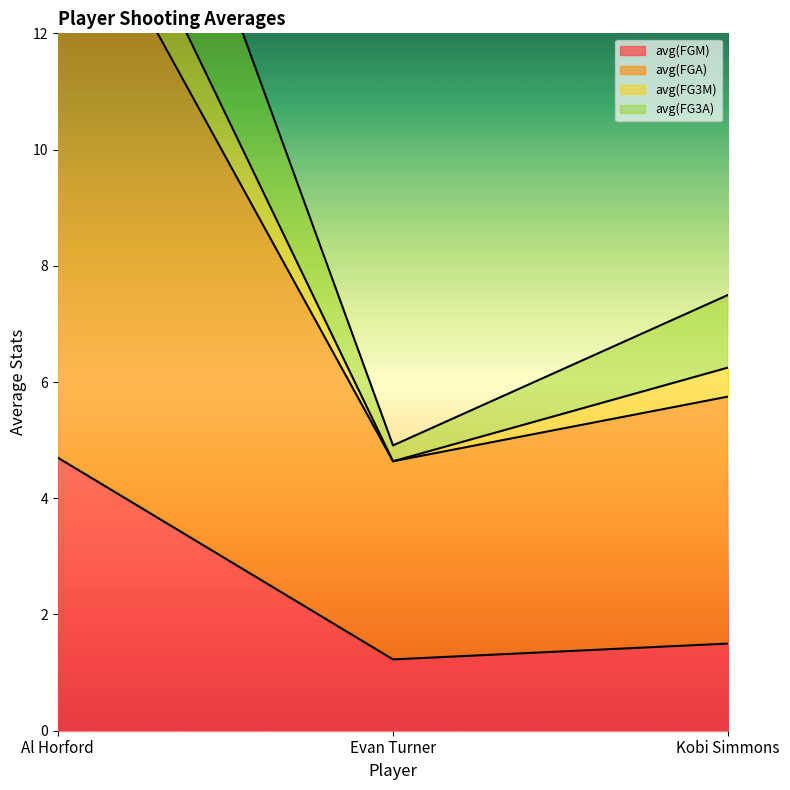

What is the average value of the avg(FG3A) series?

9.2